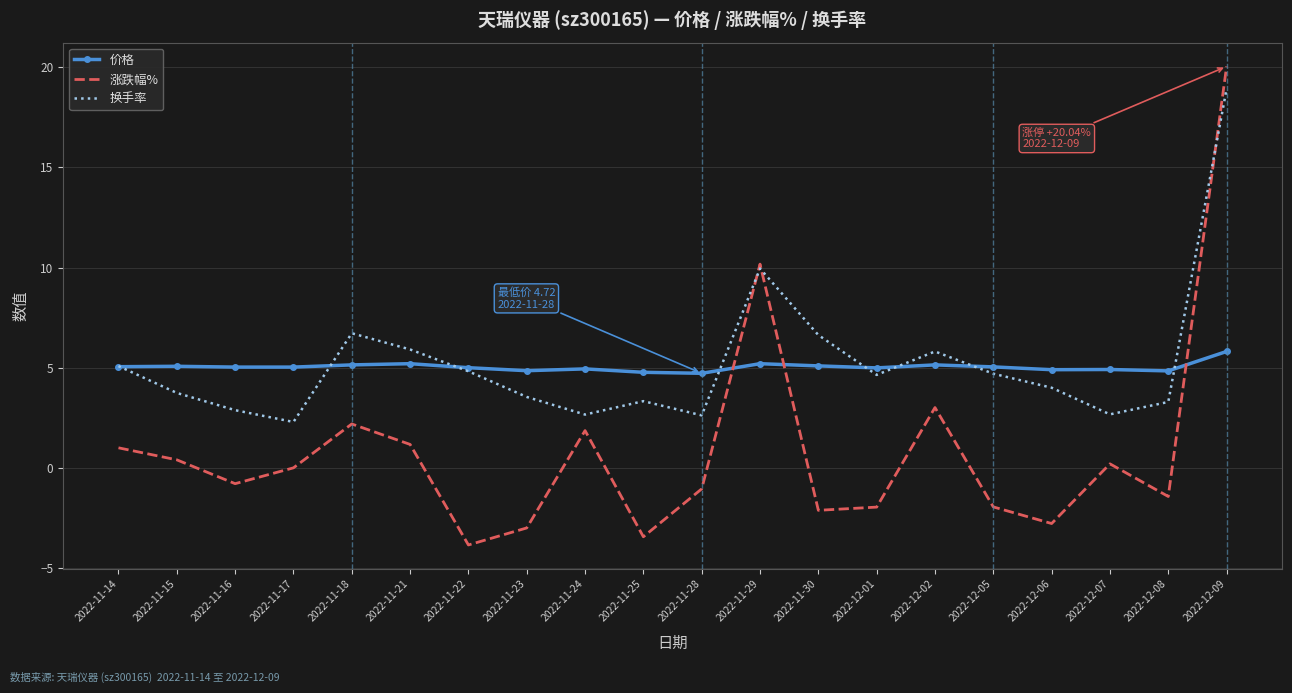

Which category has the highest value across all series?

2022-12-09